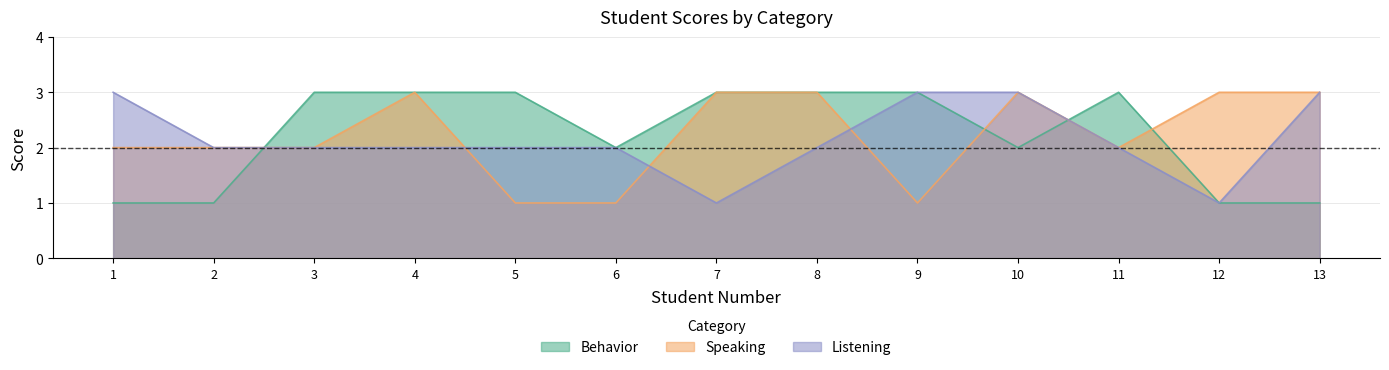

Does the chart have visible grid lines?

Yes